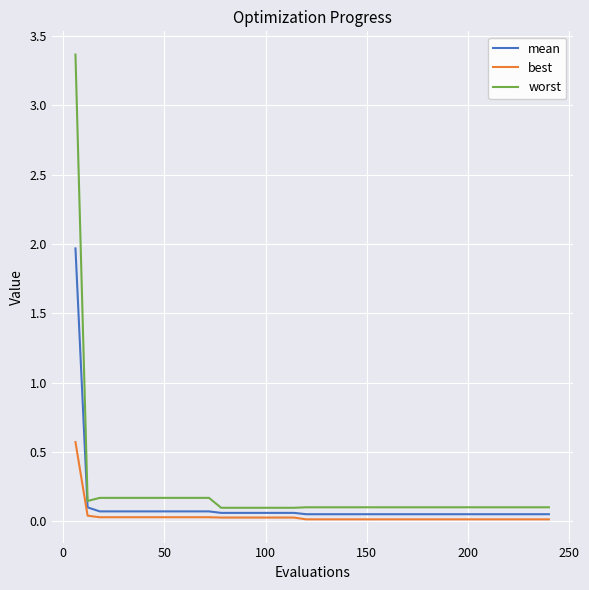

What are all the series names shown in the legend?

mean, best, worst